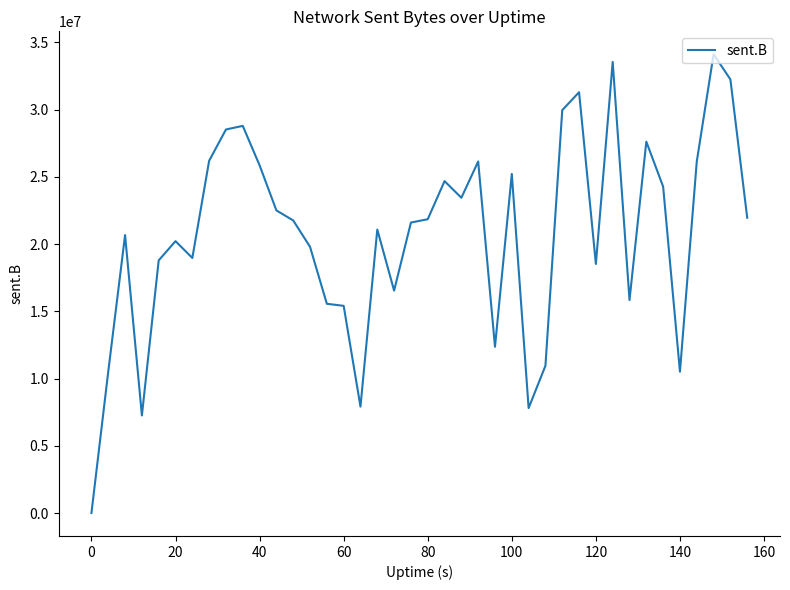

What is the maximum value shown in the chart?

34114292